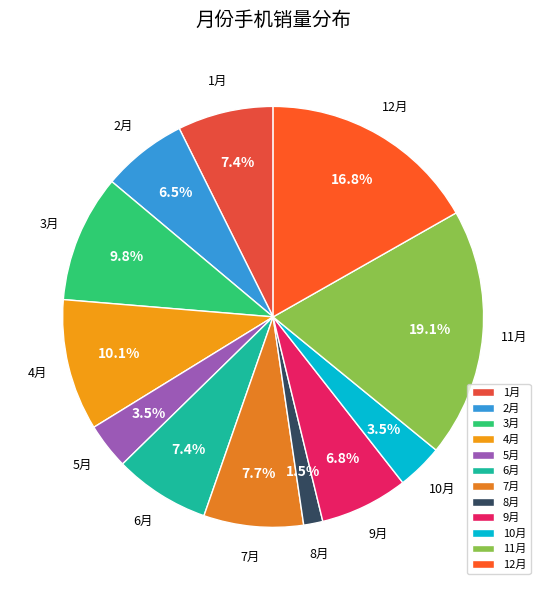

What portion of the pie excludes 10月?

96.5%